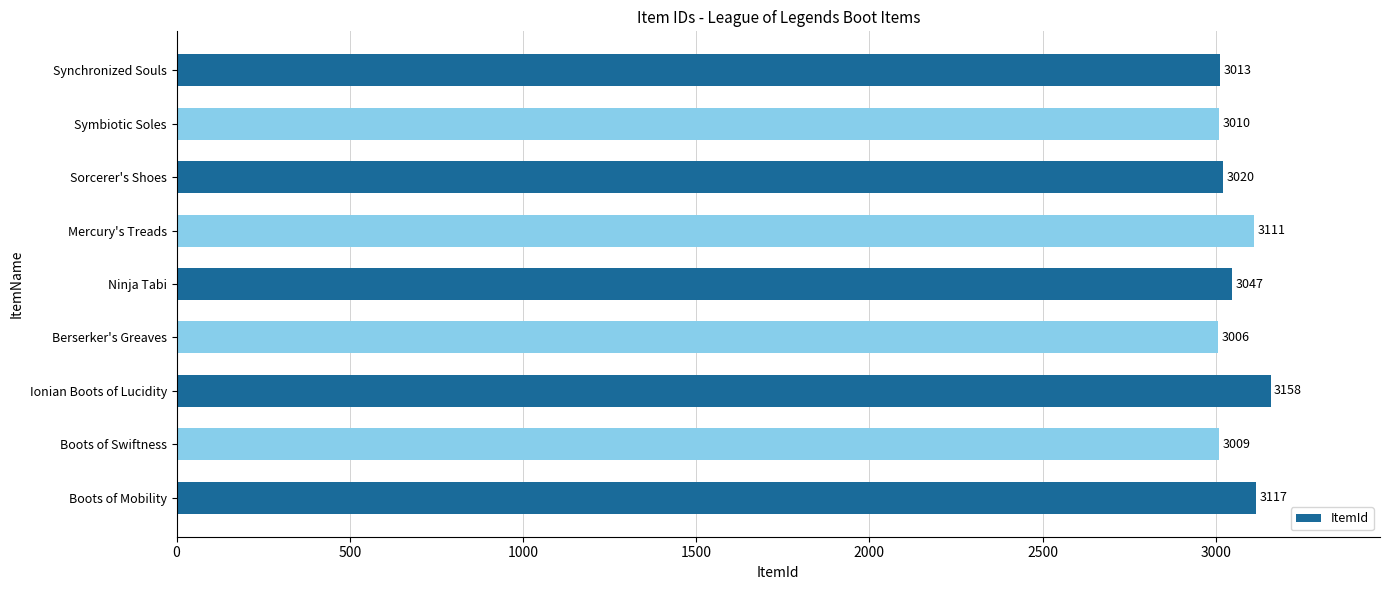

What is the sum of all values?

27491